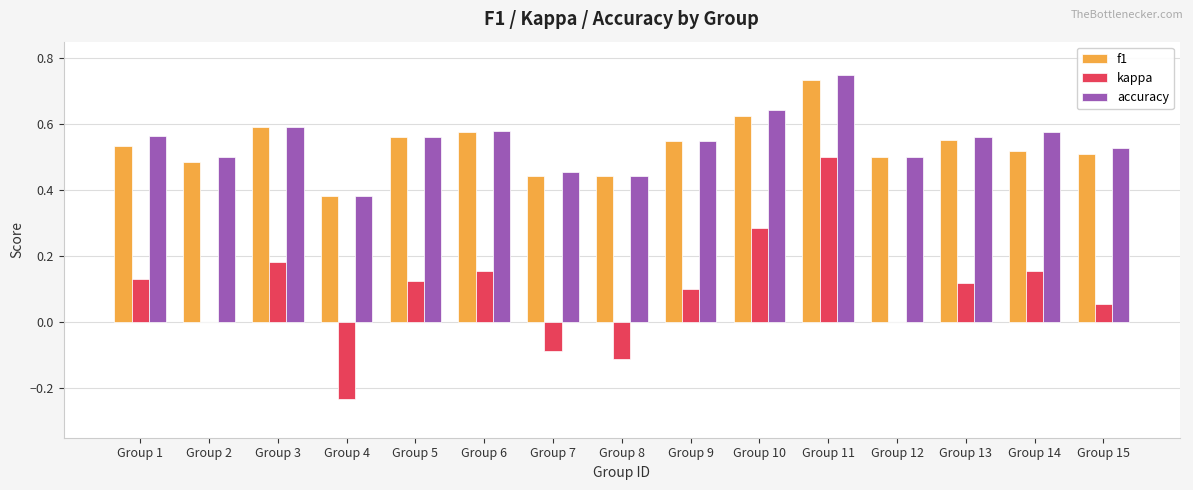

Does the chart contain stacked bars?

No